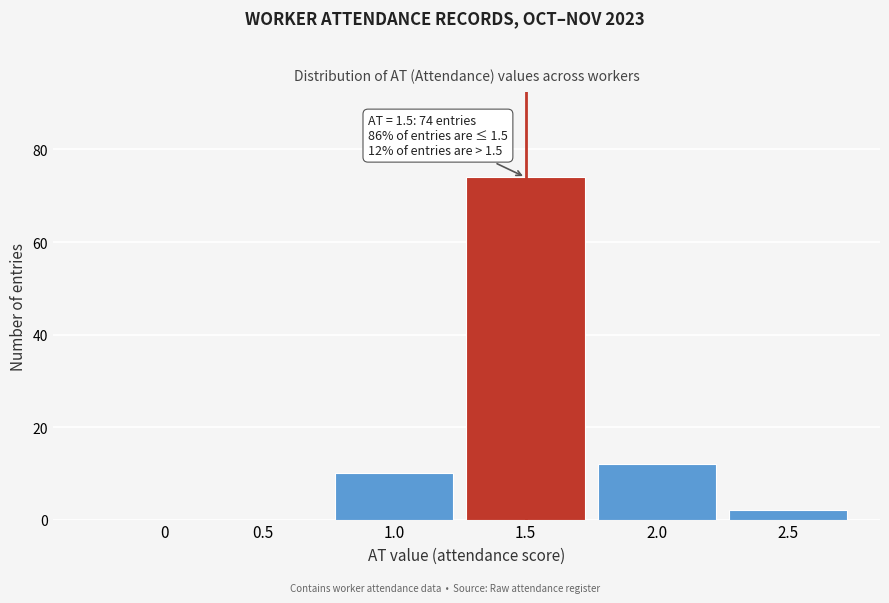

Reading left to right, extract all data points from this chart.

0=0	0.5=0	1.0=10	1.5=74	2.0=12	2.5=2